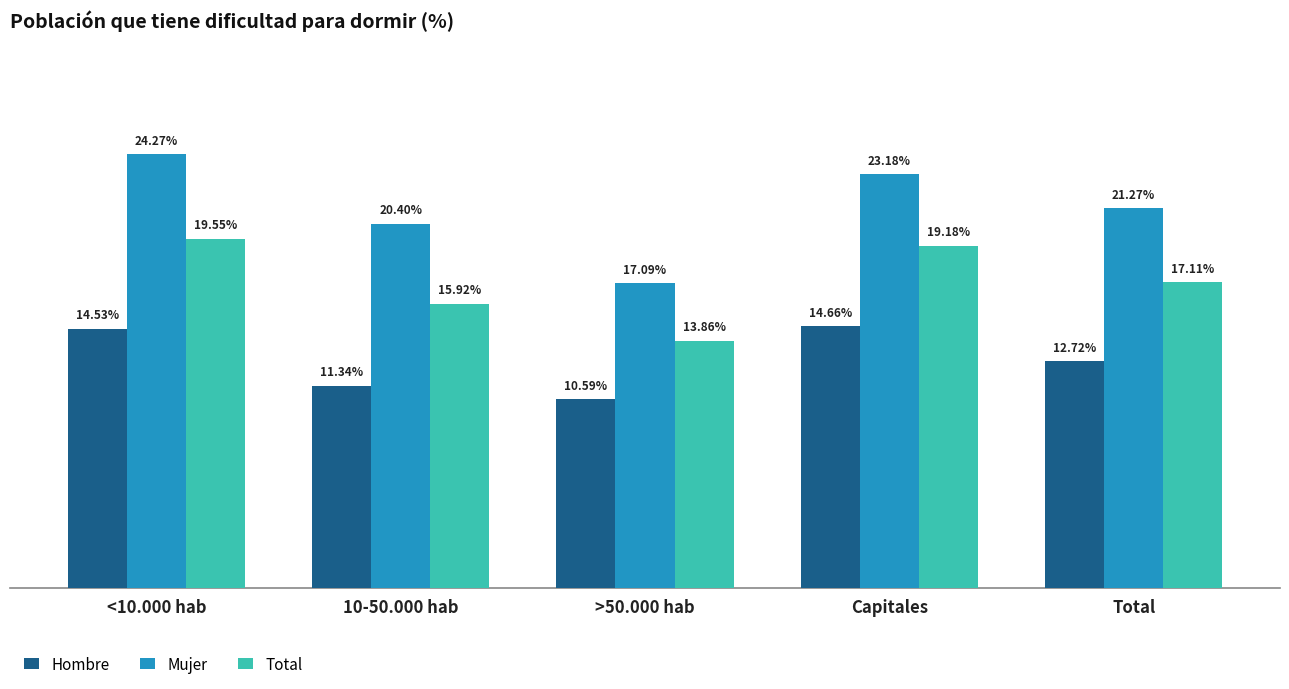

What is the highest value of the Total series?

0.2